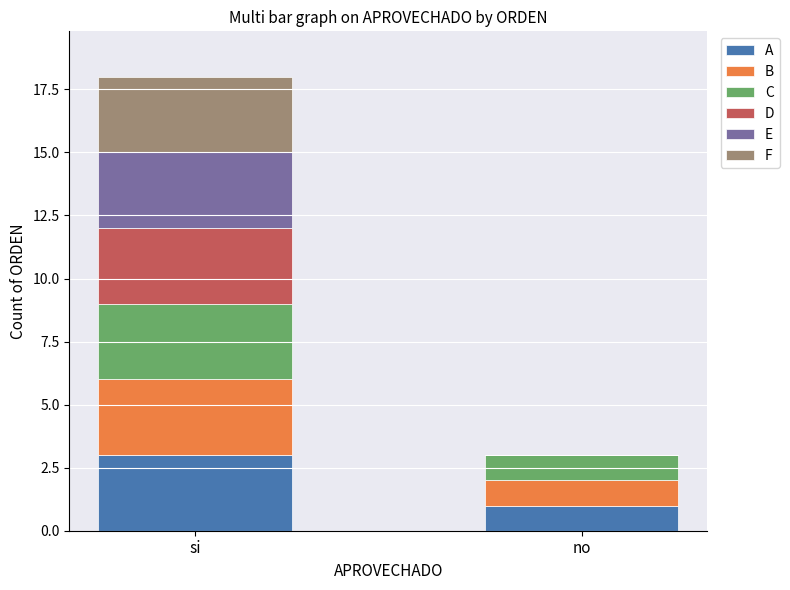

Are the bars horizontal?

No